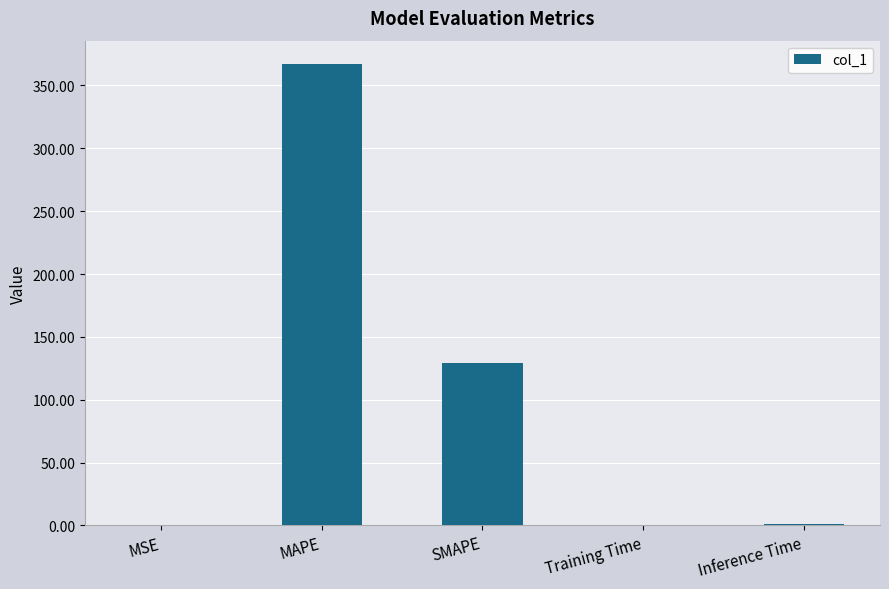

What is the average value?

99.7